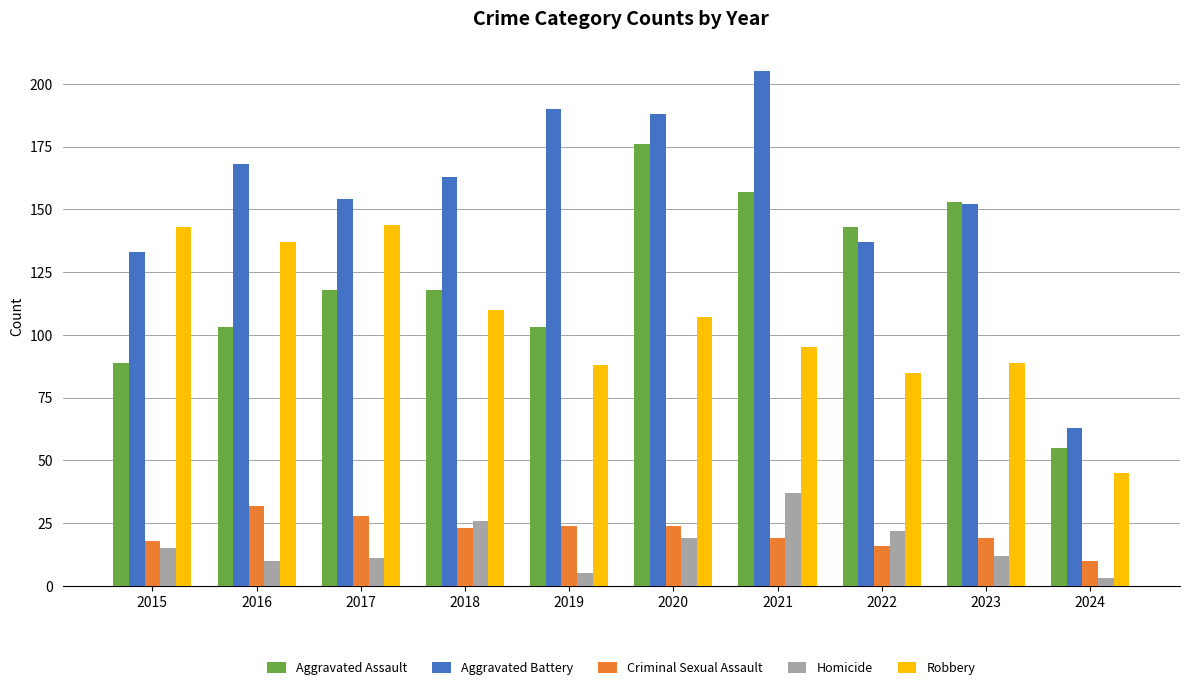

What is the maximum value for Aggravated Assault?

176